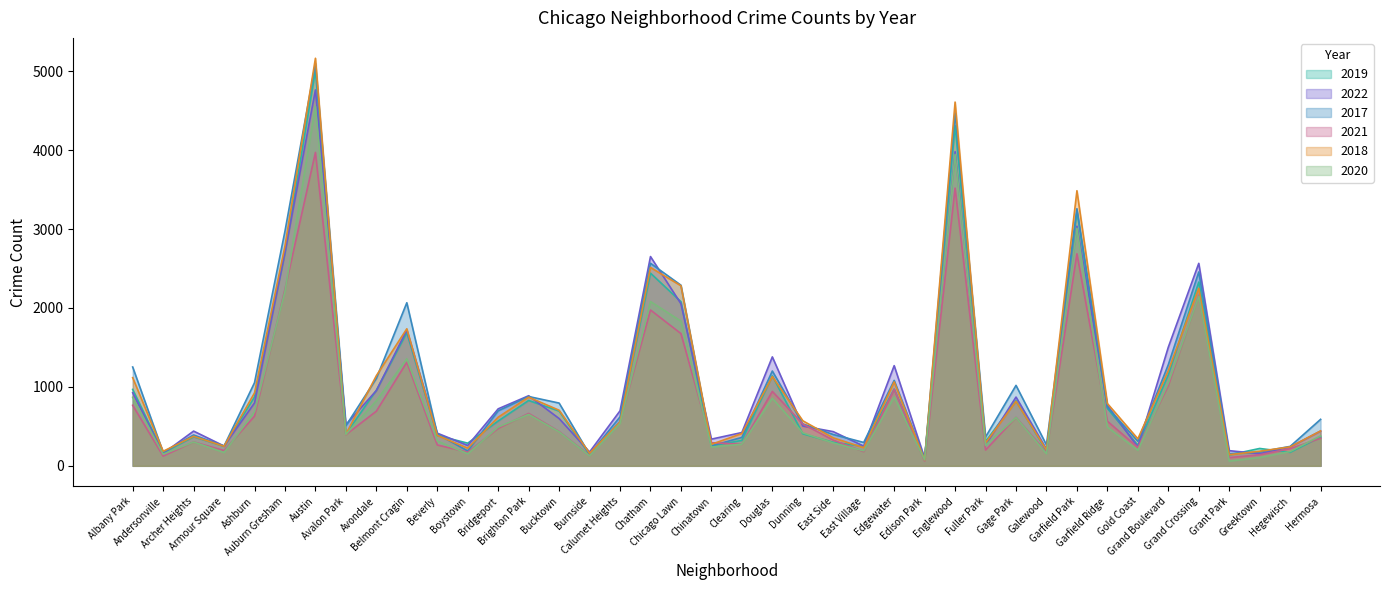

What is the value of the 2022 point at the 22nd from the left?

1380